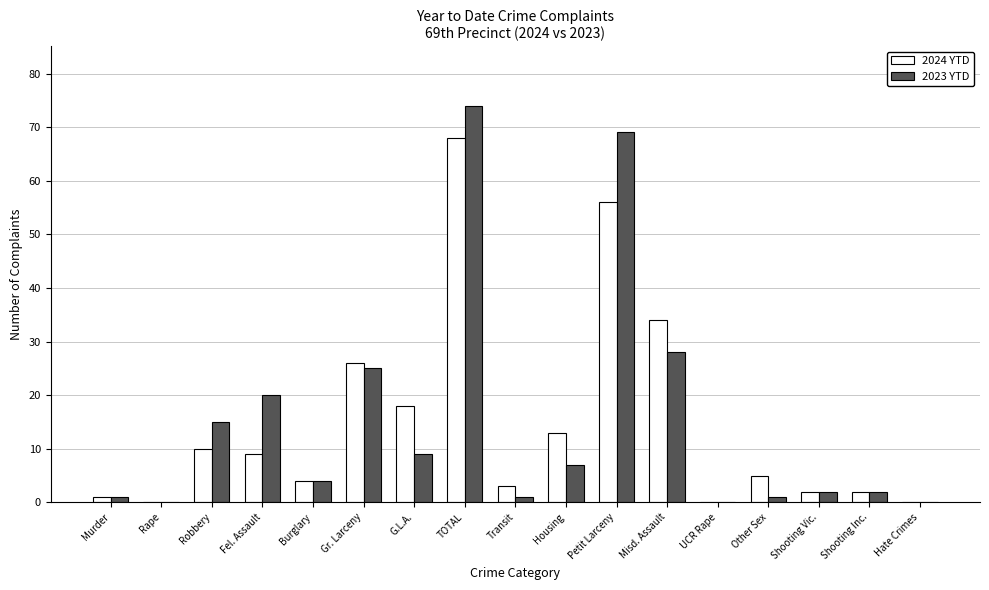

What is the sum of all 2023 YTD values?

258